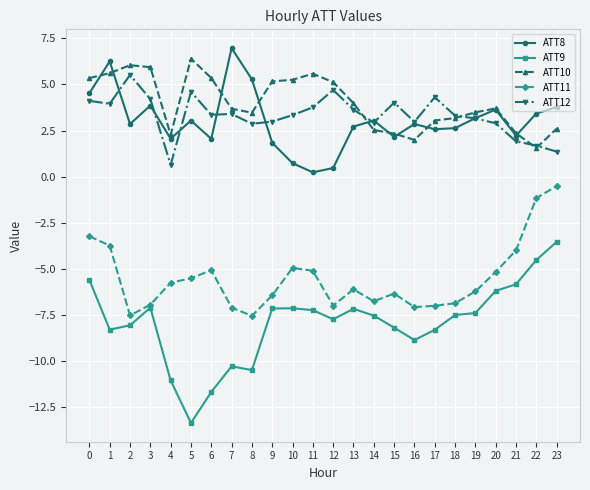

Is this an area chart (filled region under the line)?

No